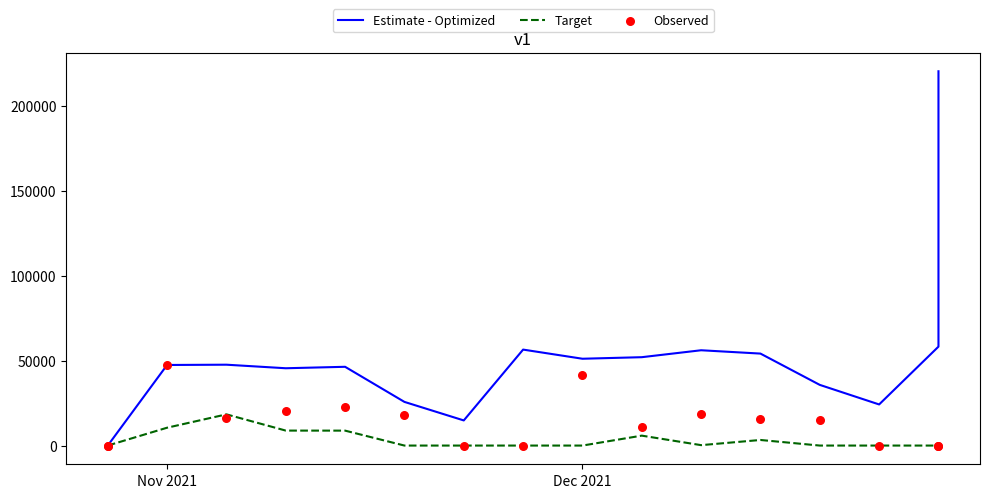

Which series has the largest total across all categories?

Estimate - Optimized